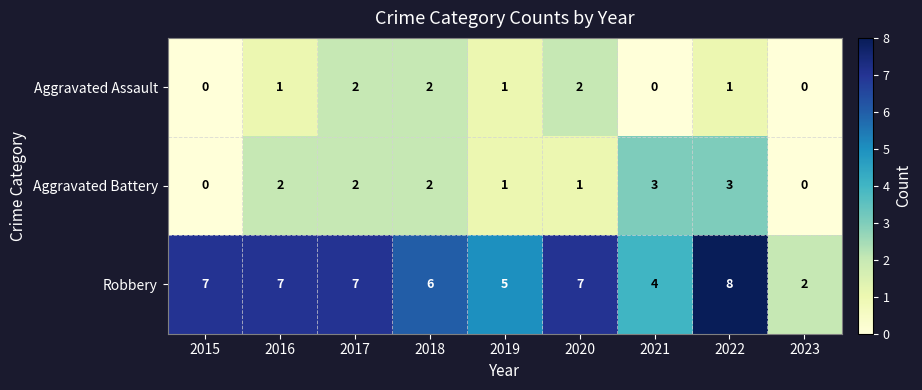

What value does the Robbery series have at 2015?

7